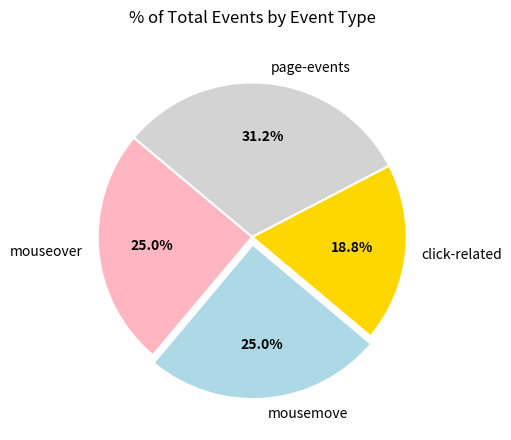

Is there a majority slice in this chart?

No